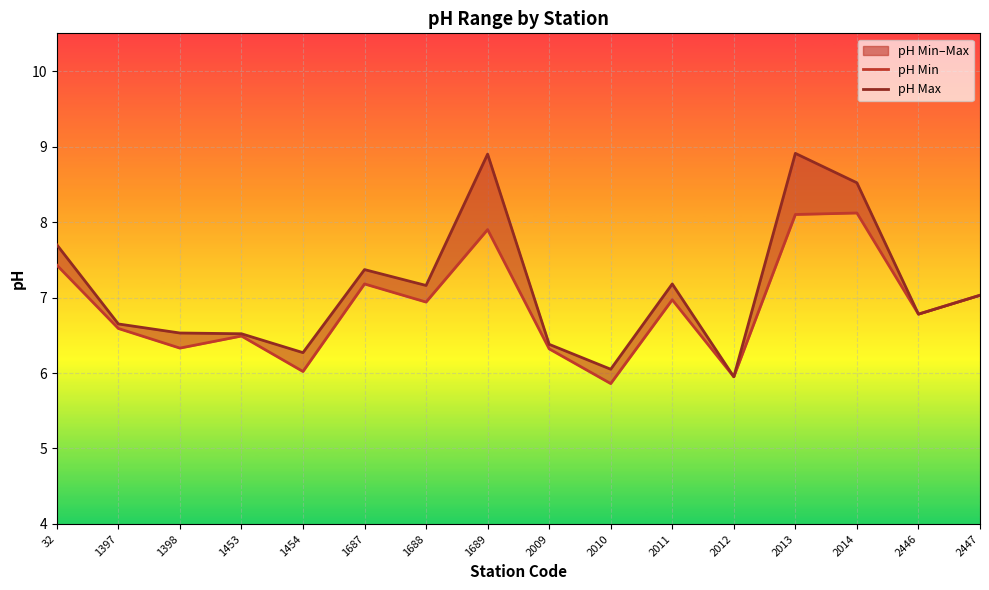

At 1453, list the series in order from largest to smallest.

pH Max, pH Min